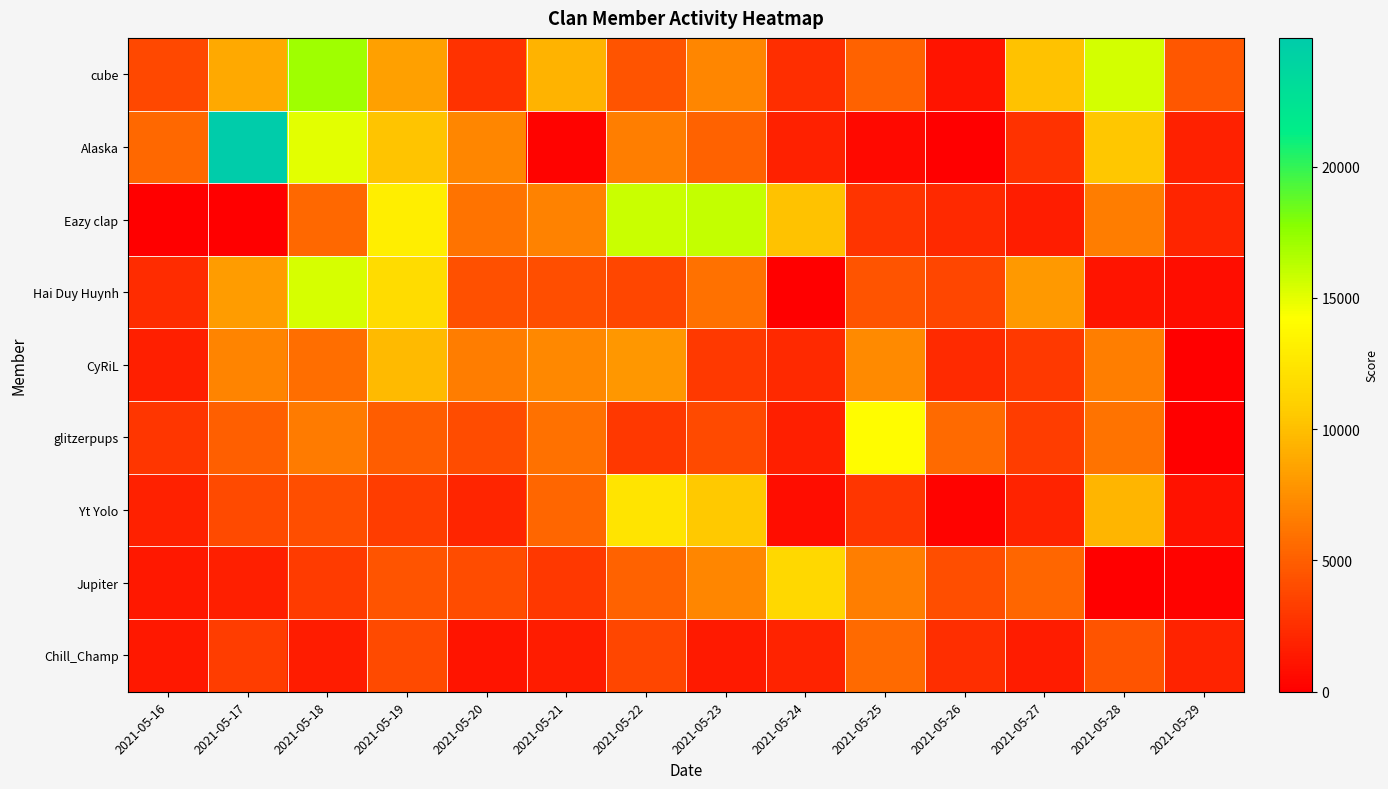

Which label corresponds to the largest value in the chart?

2021-05-17